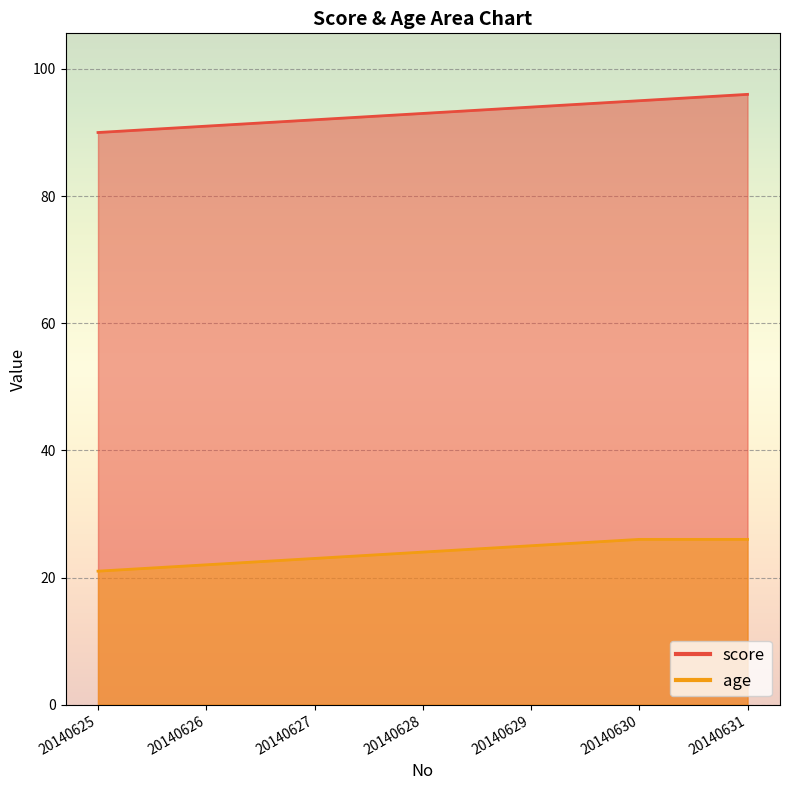

What is the value of the score point at the 1st from the left?

90